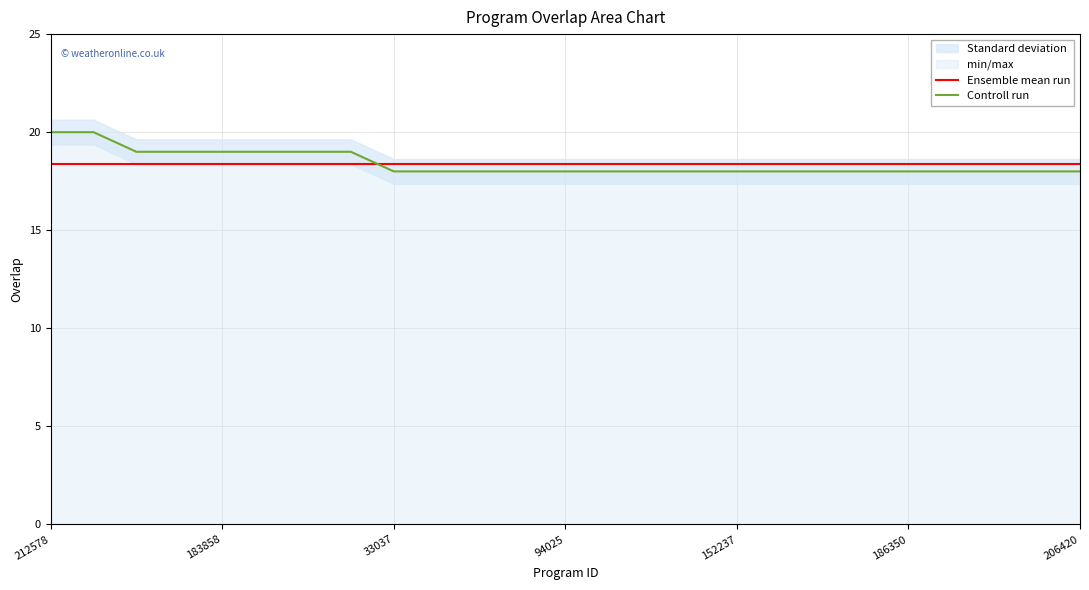

Which series has the largest total across all categories?

Controll run